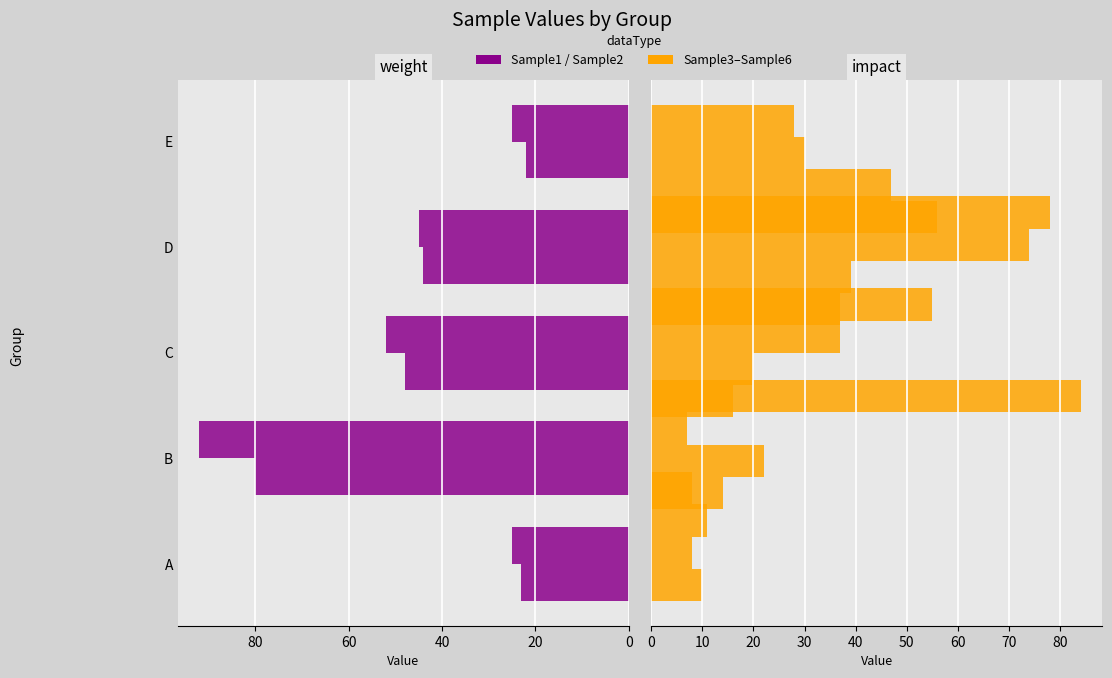

Reading left to right, extract all data points from this chart.

Sample1: 23	80	48	44	22
Sample2: 25	92	52	45	25
Sample3: 10	14	16	37	56
Sample4: 8	22	20	39	47
Sample5: 11	7	37	74	30
Sample6: 8	84	55	78	28